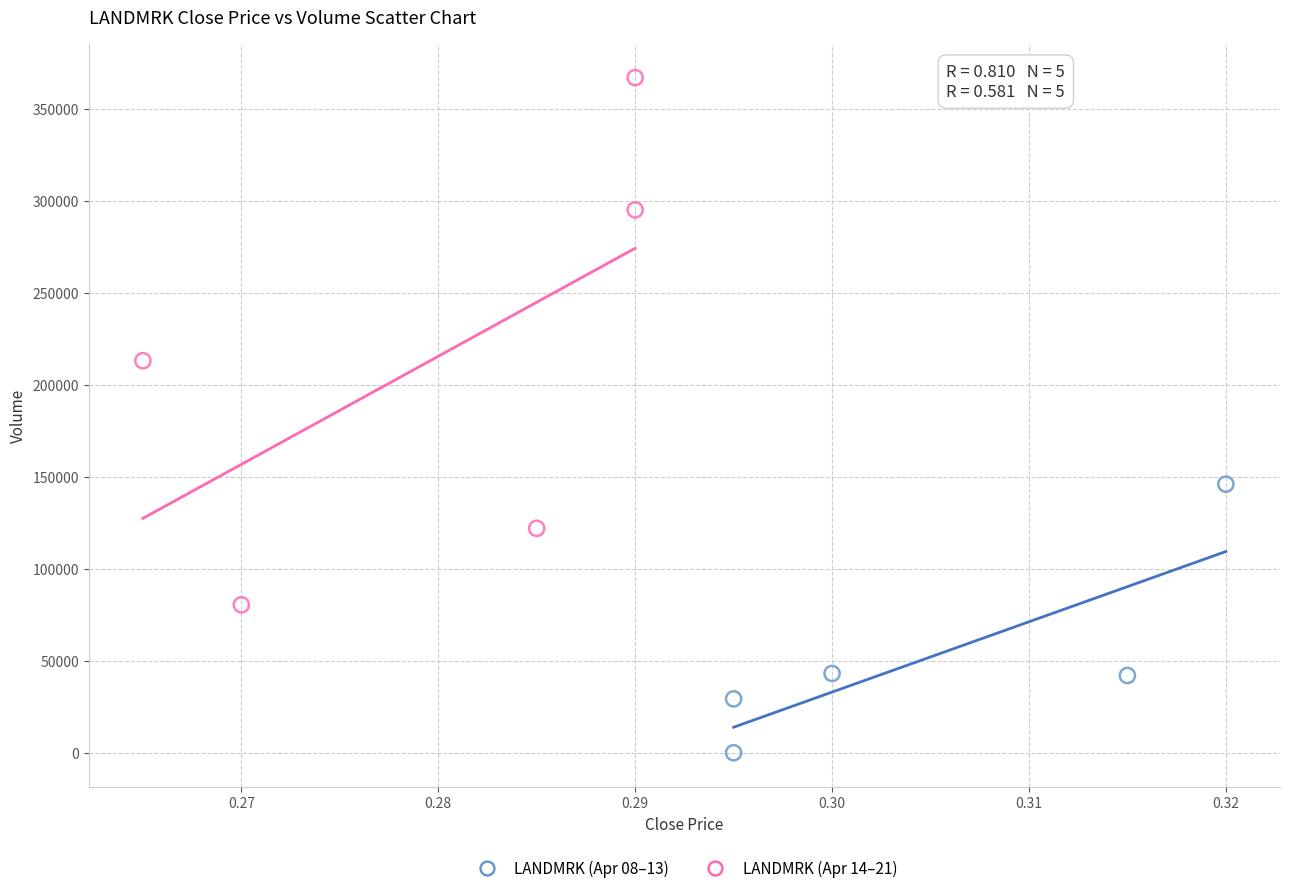

What are all the series names shown in the legend?

LANDMRK (Apr 08–13), LANDMRK (Apr 14–21)